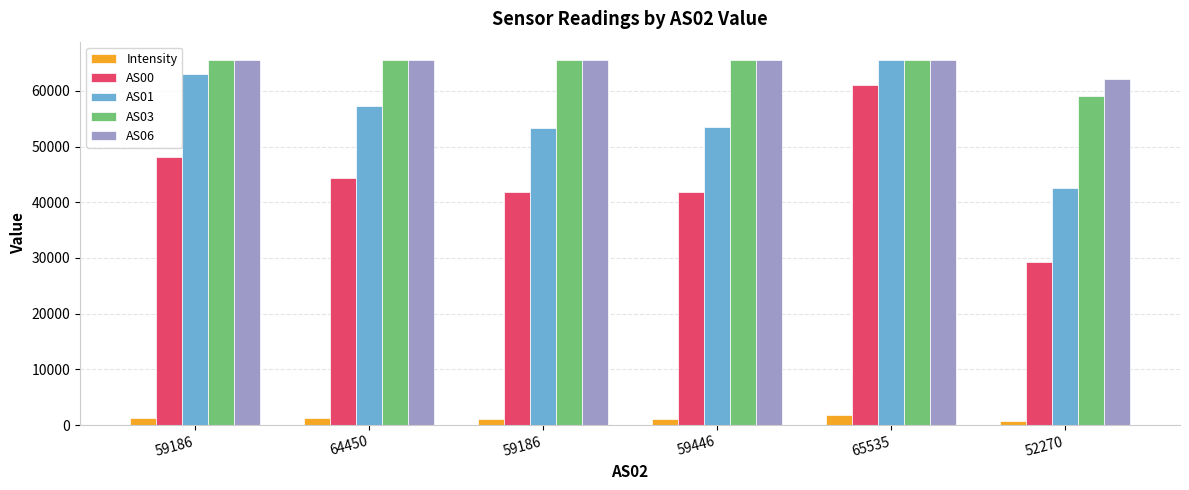

What value does the AS01 series have at 52270?

42489.0